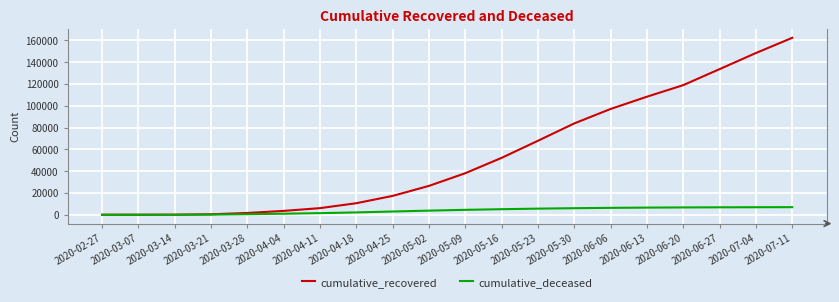

The value of cumulative_deceased at 2020-06-13 is 6561. True or false?

True